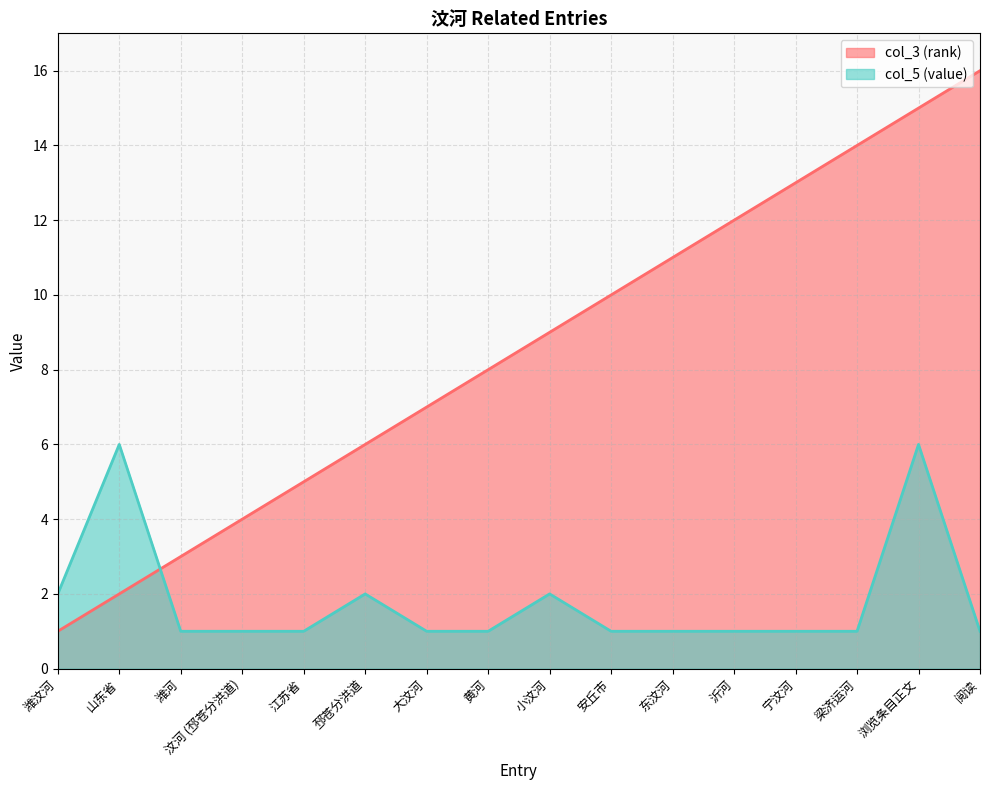

Reading left to right, what are all the values shown in this chart?

col_3 (rank): 1	2	3	4	5	6	7	8	9	10	11	12	13	14	15	16
col_5 (value): 2	6	1	1	1	2	1	1	2	1	1	1	1	1	6	1